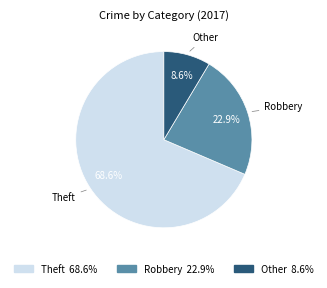

Is there any slice that represents more than half of the pie?

Yes